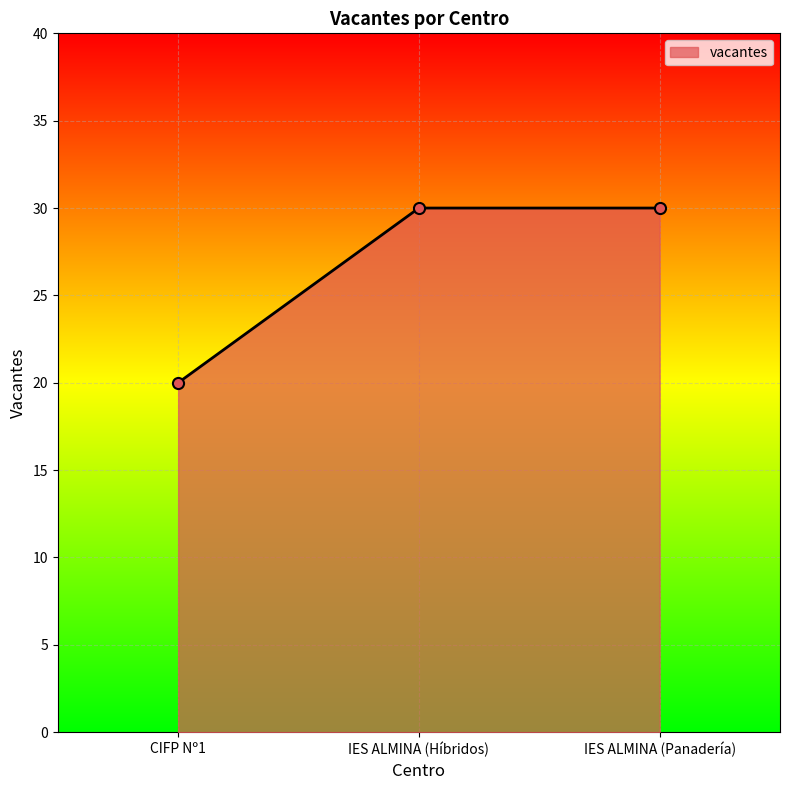

Is it true that the value at IES ALMINA (Panadería) is 30?

True